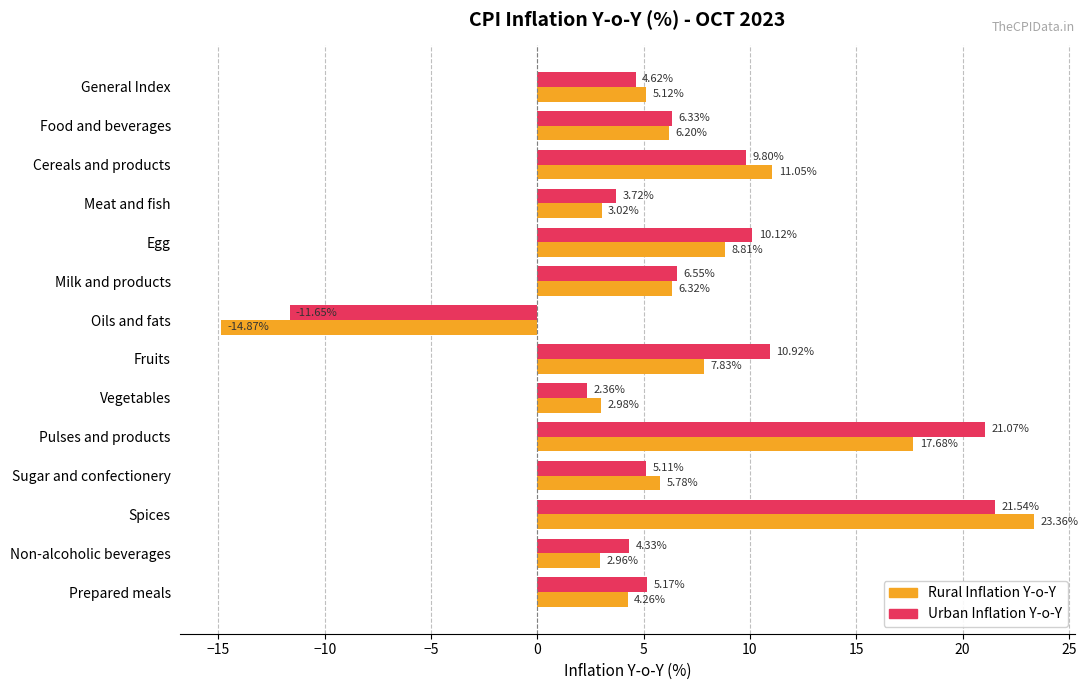

List the series in order of their peak value, lowest first.

Urban Inflation Y-o-Y, Rural Inflation Y-o-Y